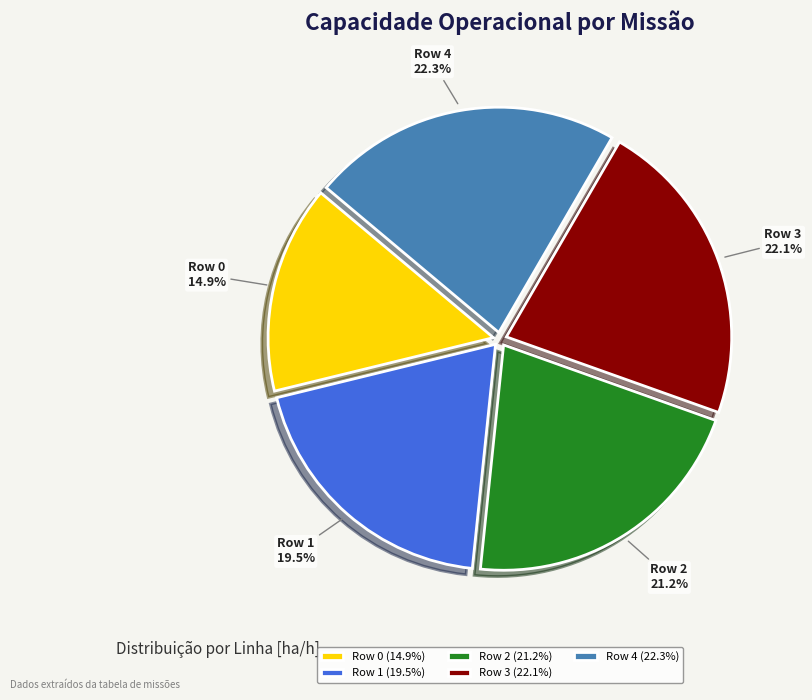

Does Row 1 represent more than half of the total?

No